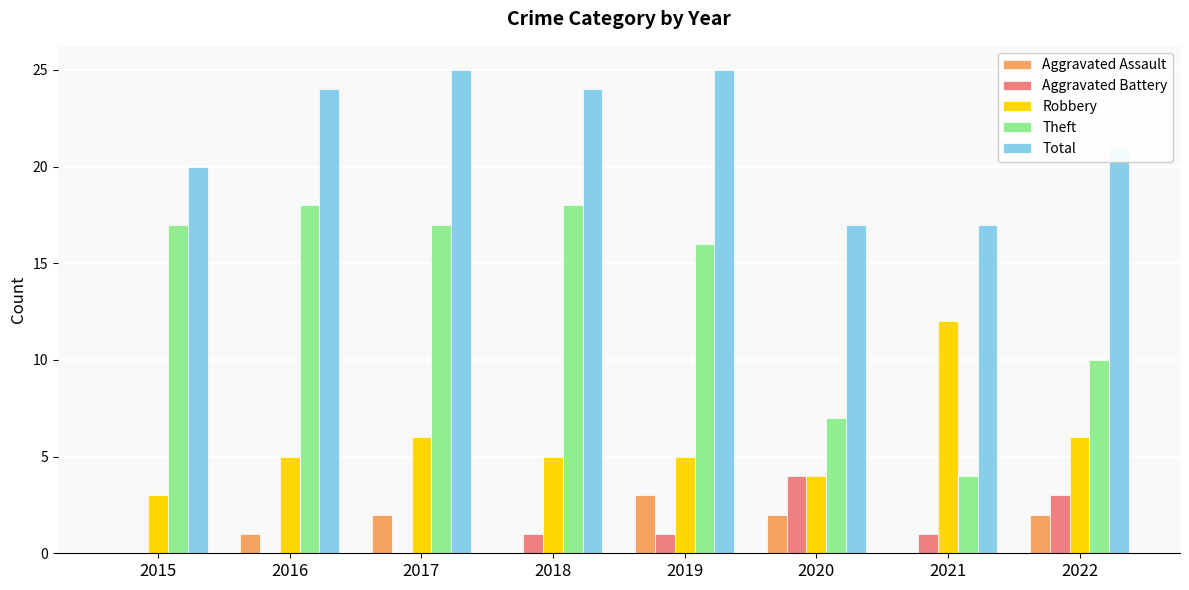

Reading left to right, extract all data points from this chart.

Aggravated Assault: 2015=0	2016=1	2017=2	2018=0	2019=3	2020=2	2021=0	2022=2
Aggravated Battery: 2015=0	2016=0	2017=0	2018=1	2019=1	2020=4	2021=1	2022=3
Robbery: 2015=3	2016=5	2017=6	2018=5	2019=5	2020=4	2021=12	2022=6
Theft: 2015=17	2016=18	2017=17	2018=18	2019=16	2020=7	2021=4	2022=10
Total: 2015=20	2016=24	2017=25	2018=24	2019=25	2020=17	2021=17	2022=21